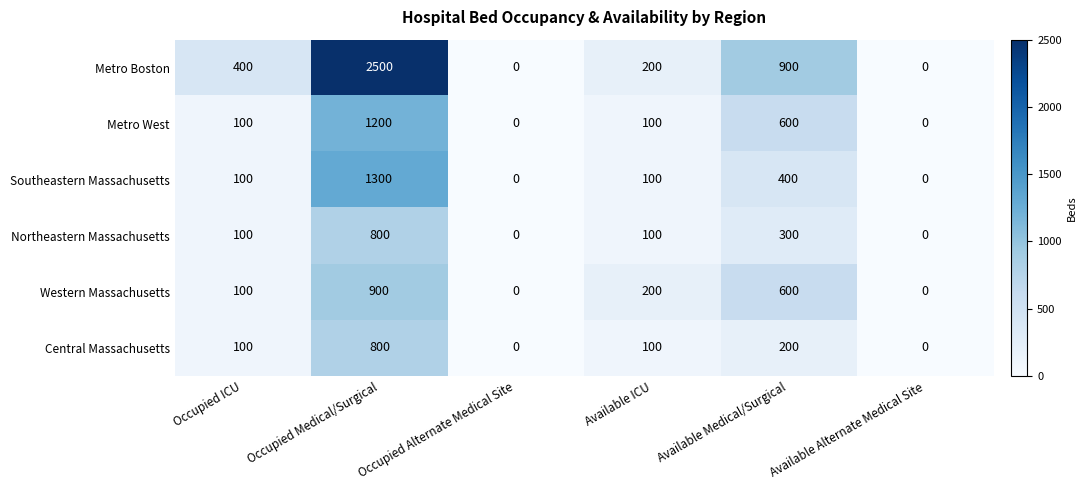

At which label does Metro West reach its peak?

Occupied Medical/Surgical